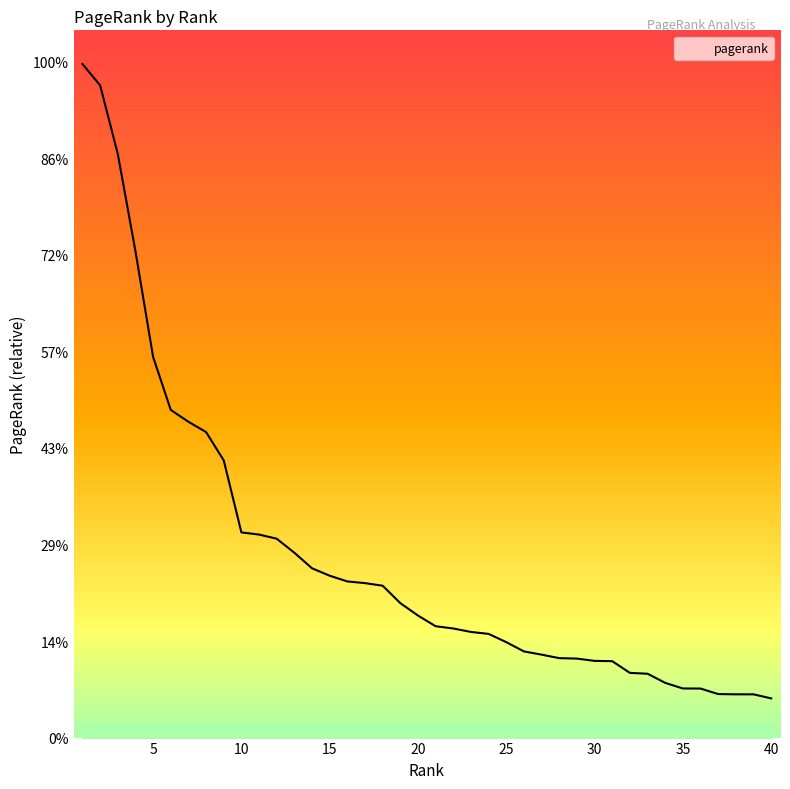

At which category does the chart reach its peak across all series?

1